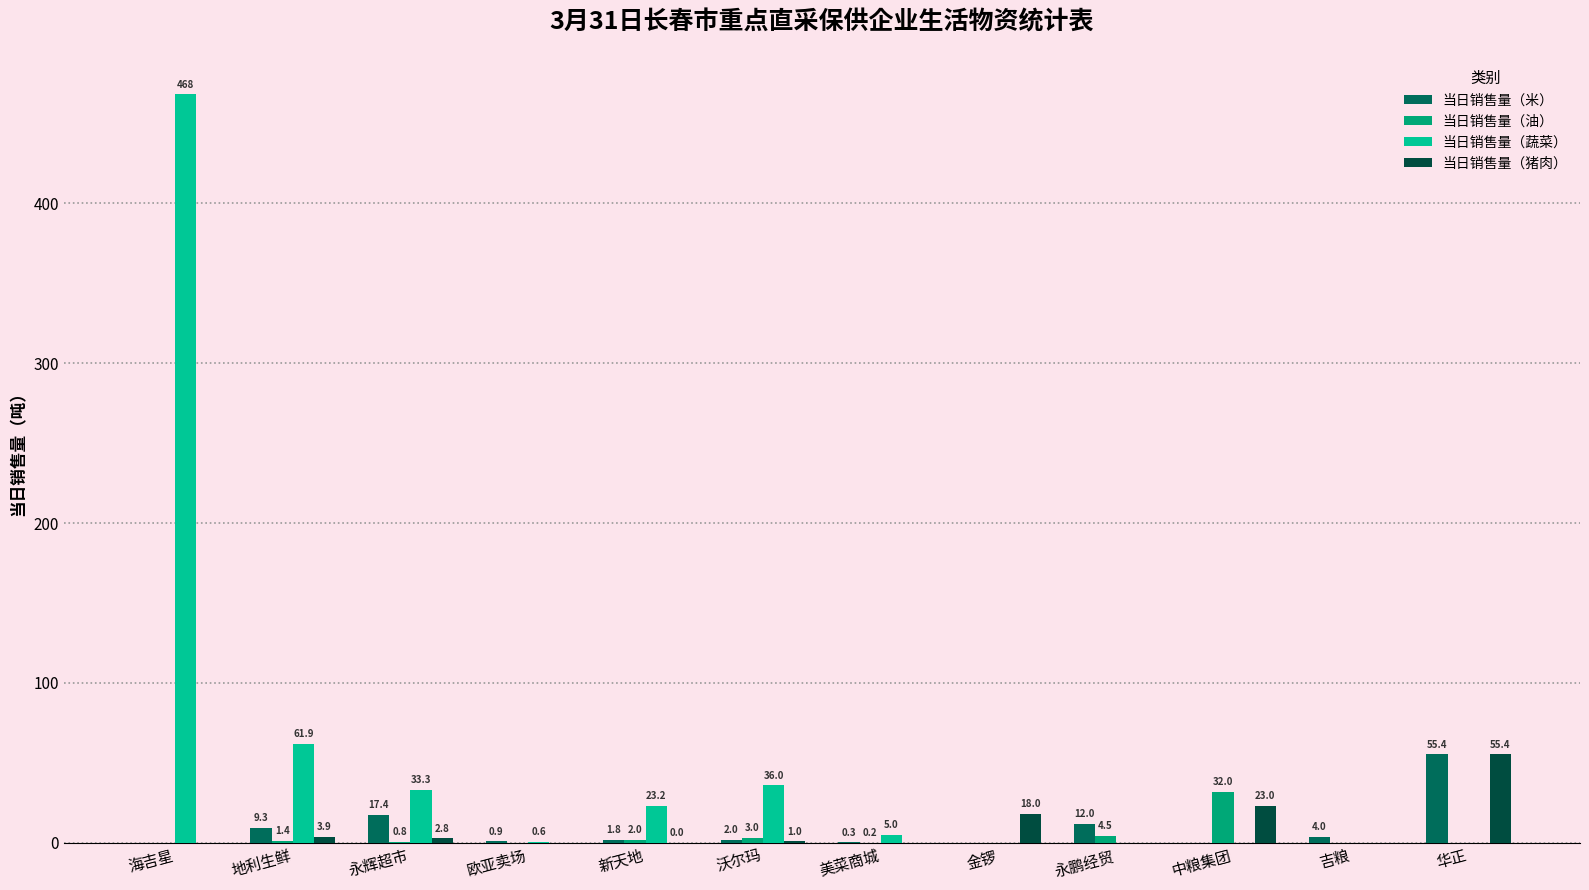

What are all the series names shown in the legend?

当日销售量（米）, 当日销售量（油）, 当日销售量（蔬菜）, 当日销售量（猪肉）